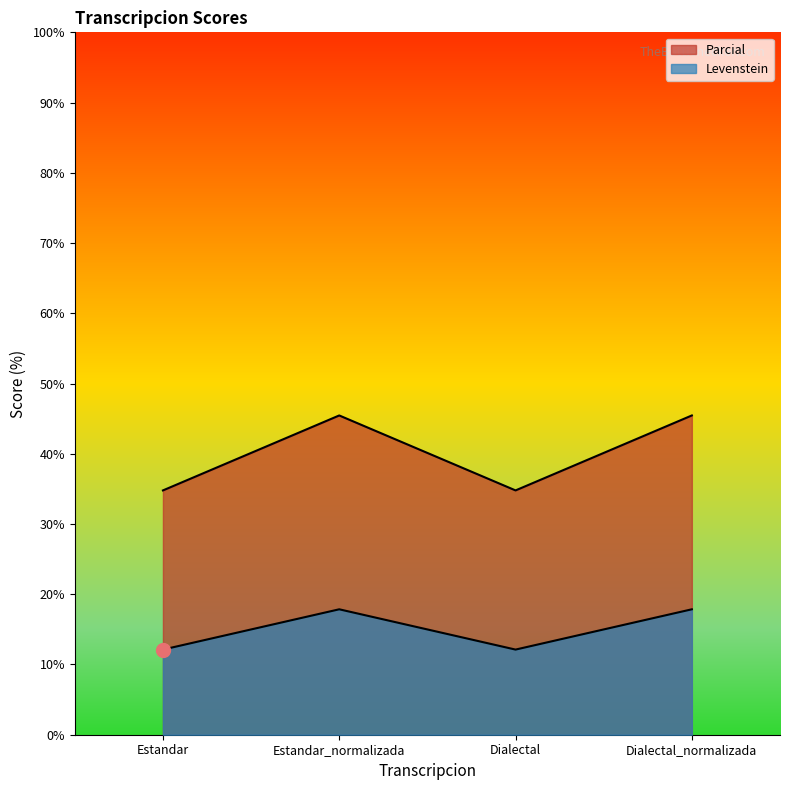

Does the chart have visible grid lines?

No